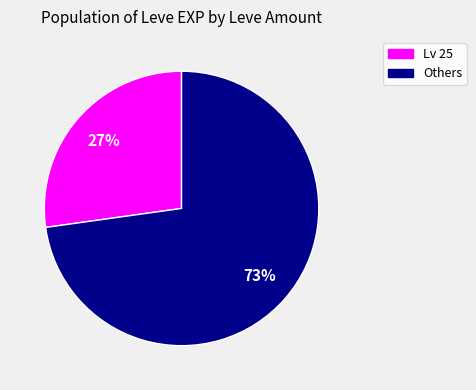

True or false: Lv 25 accounts for 17% of the total.

False